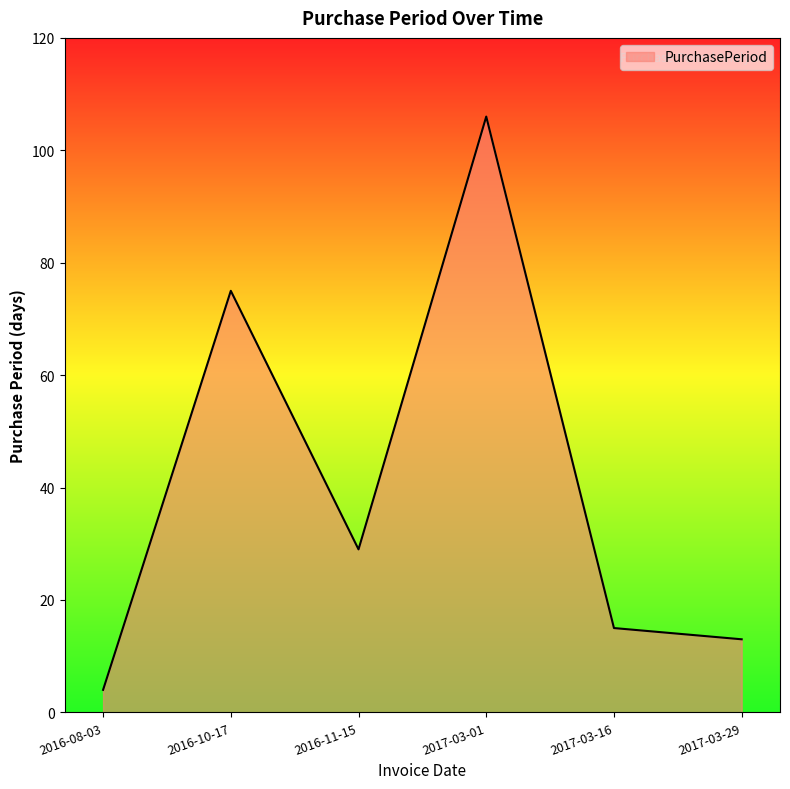

What is the minimum value shown in the chart?

4